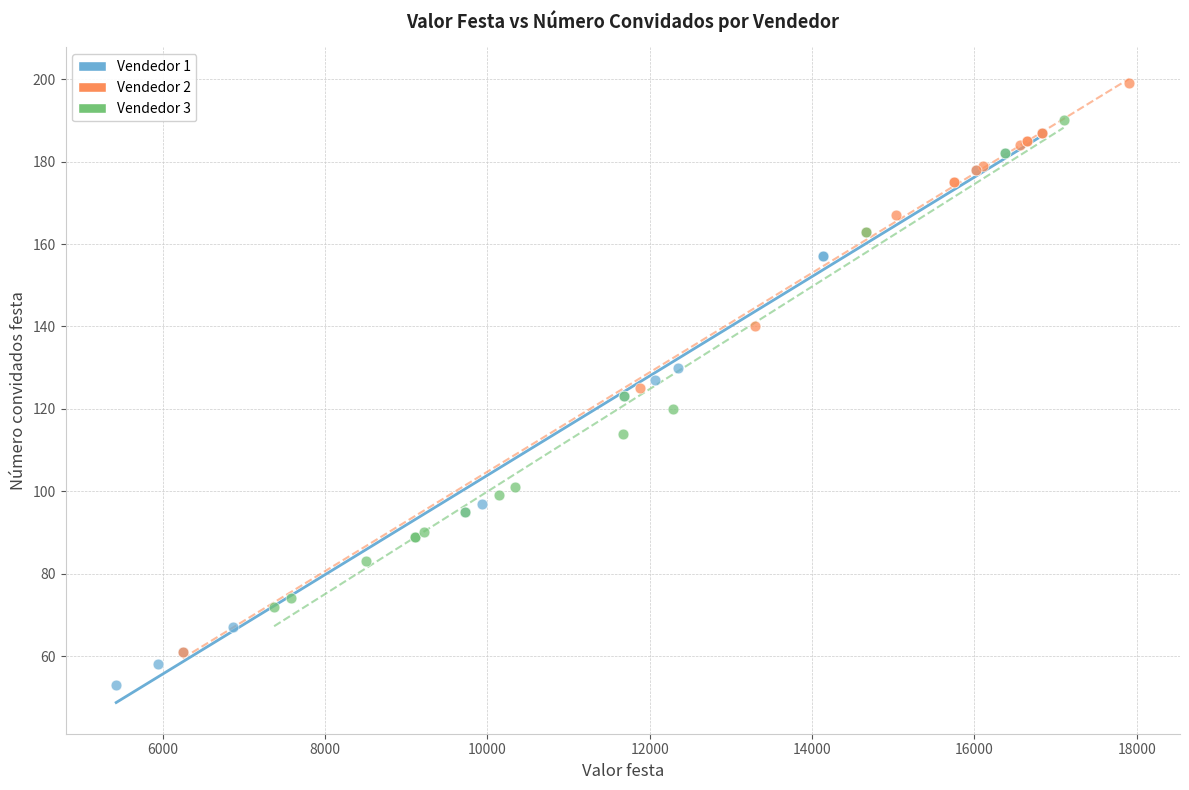

Which series reaches the maximum Y coordinate?

Vendedor 2